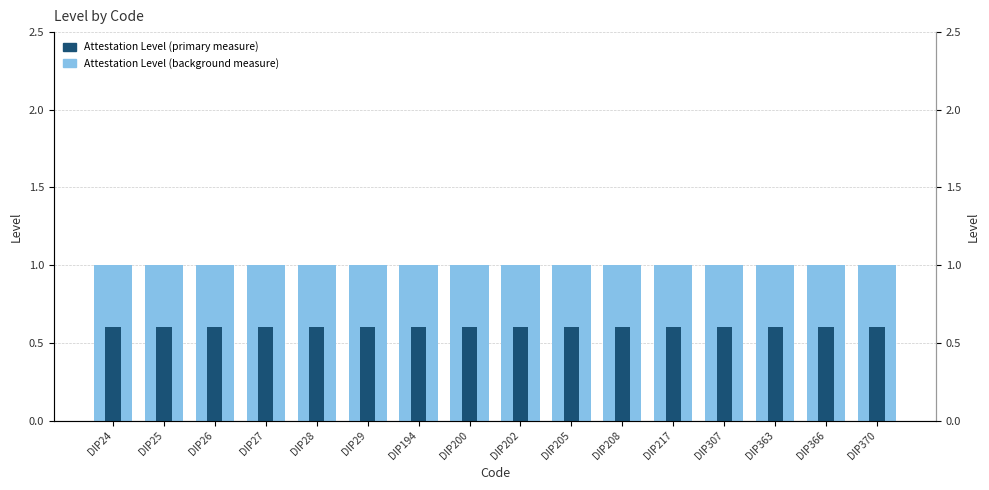

The value of Attestation Level (primary measure) at DIP26 is 0.2. True or false?

False